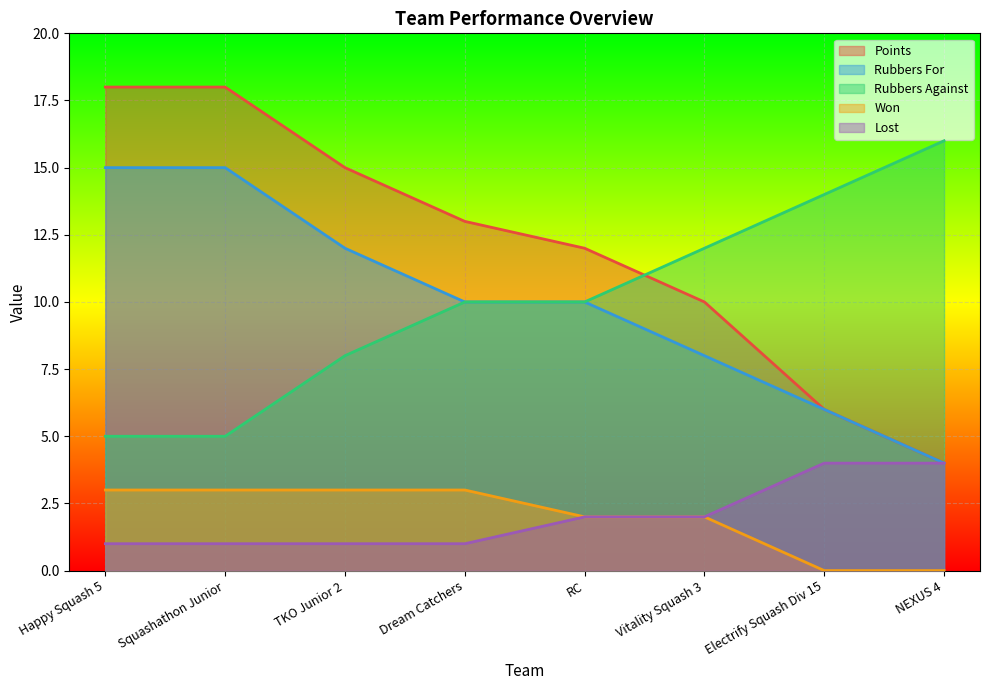

What is the difference between the Lost values at NEXUS 4 and Squashathon Junior?

3